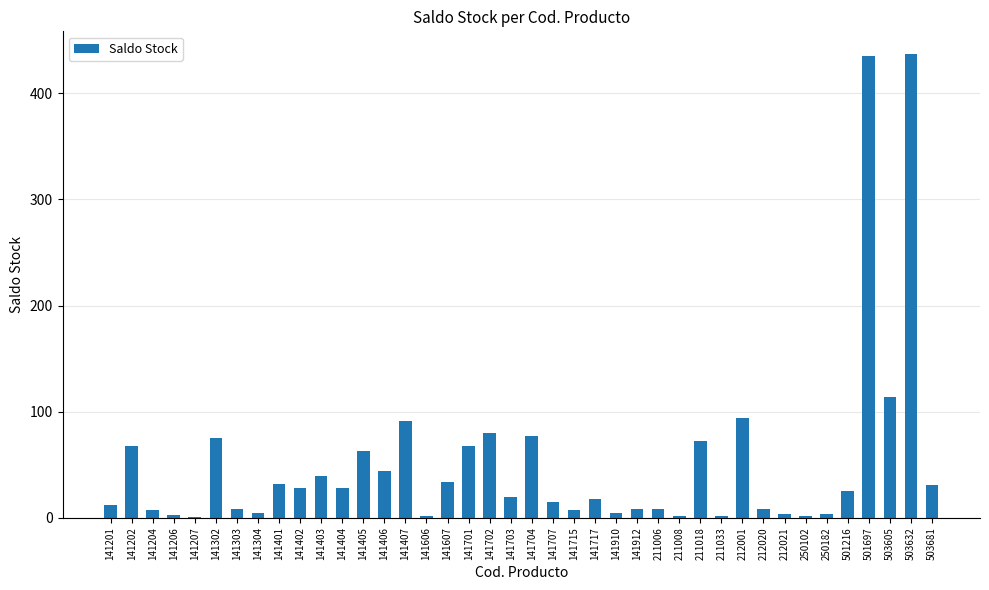

At which label is the value closest to 218?

503605